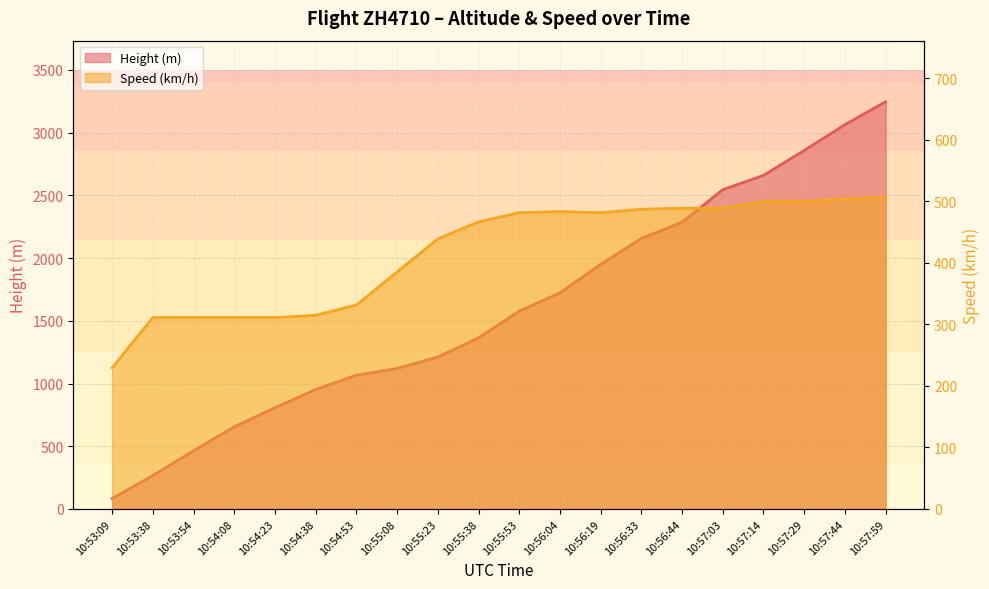

Which series has the largest range (max minus min)?

Height